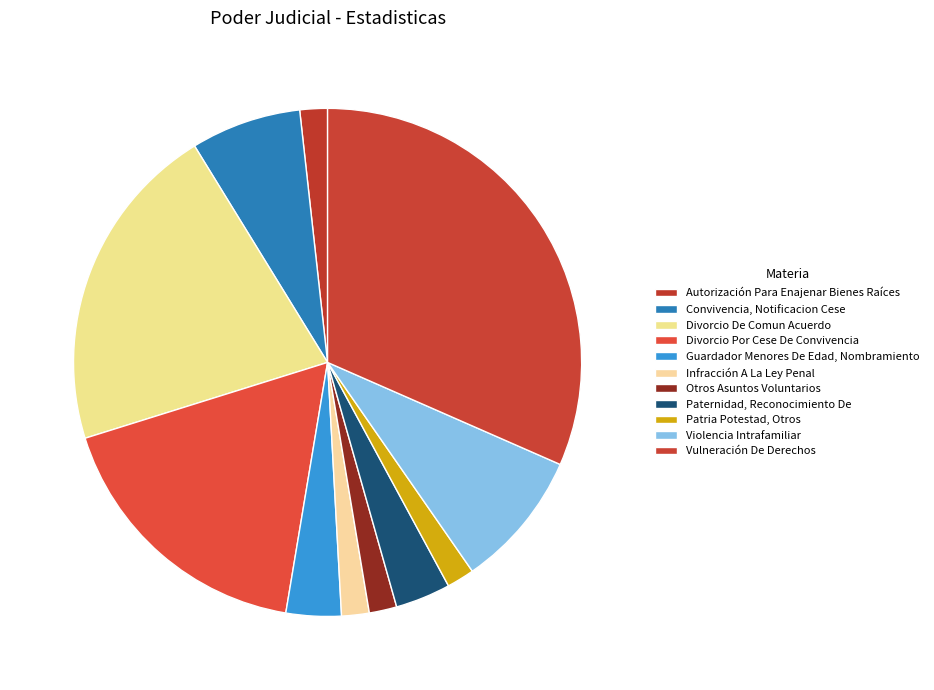

Count the number of slices in the pie.

11